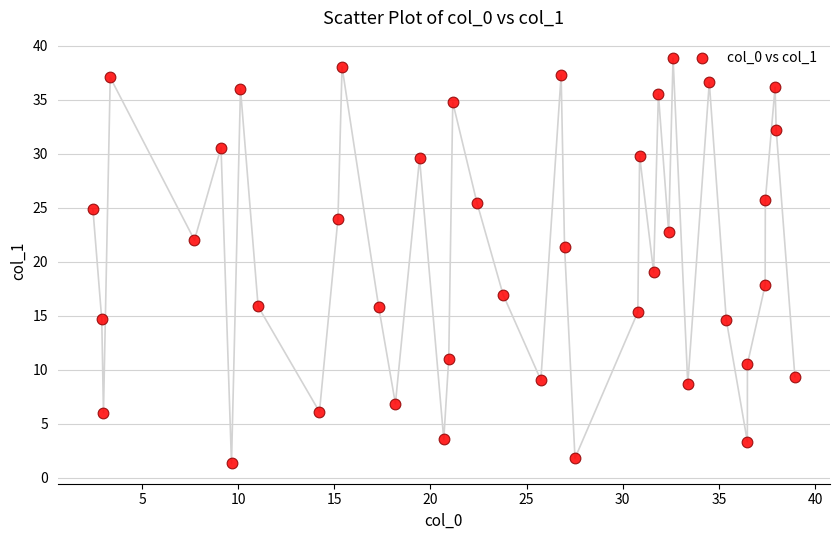

What is the range of X values (max minus min)?

36.5